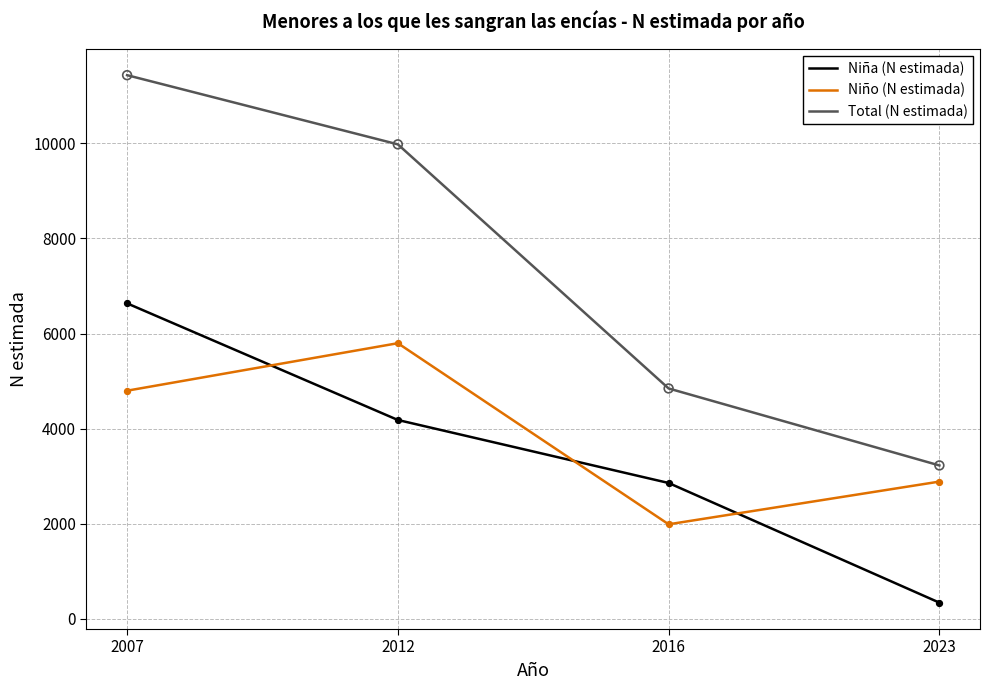

Which series has the widest spread of values?

Total (N estimada)